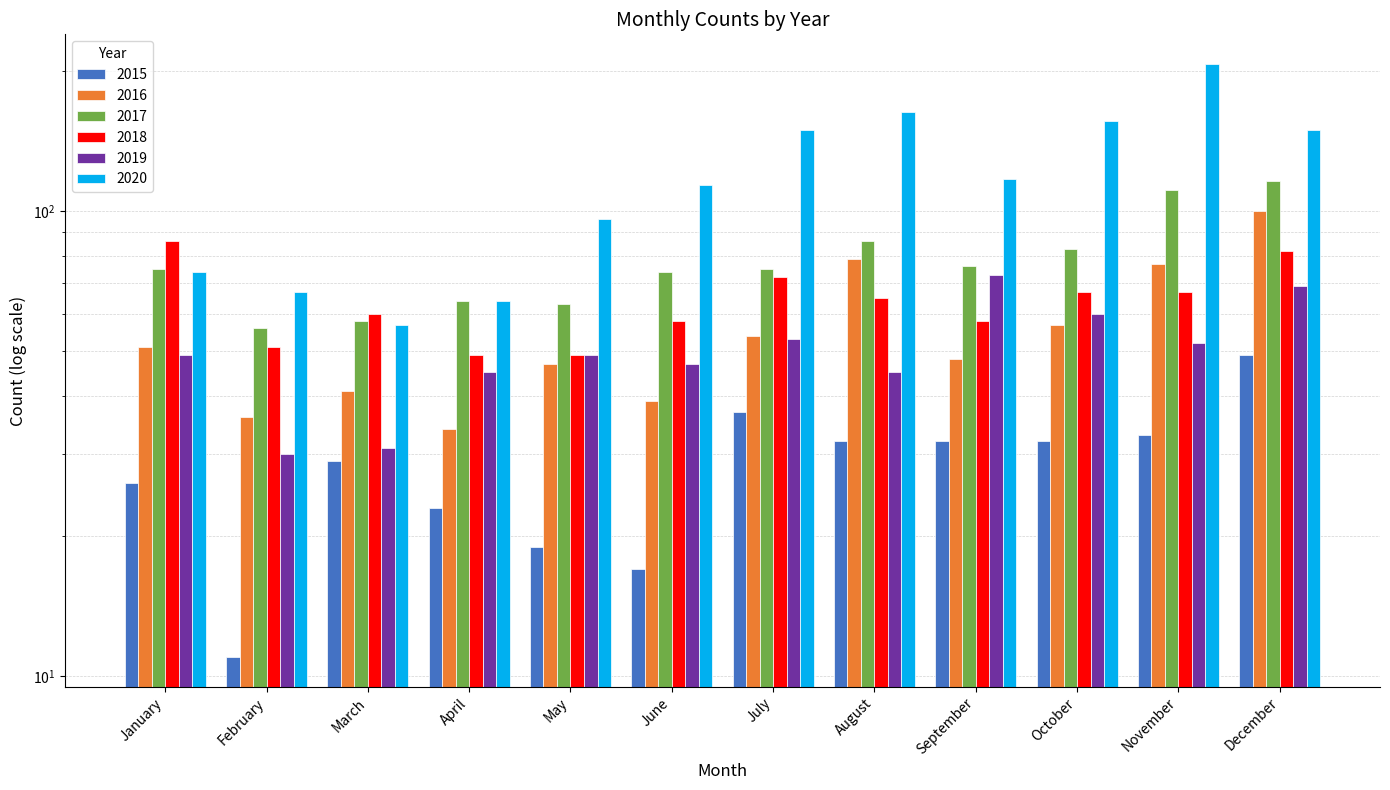

True or false: 2019 has a value of 29 at October.

False